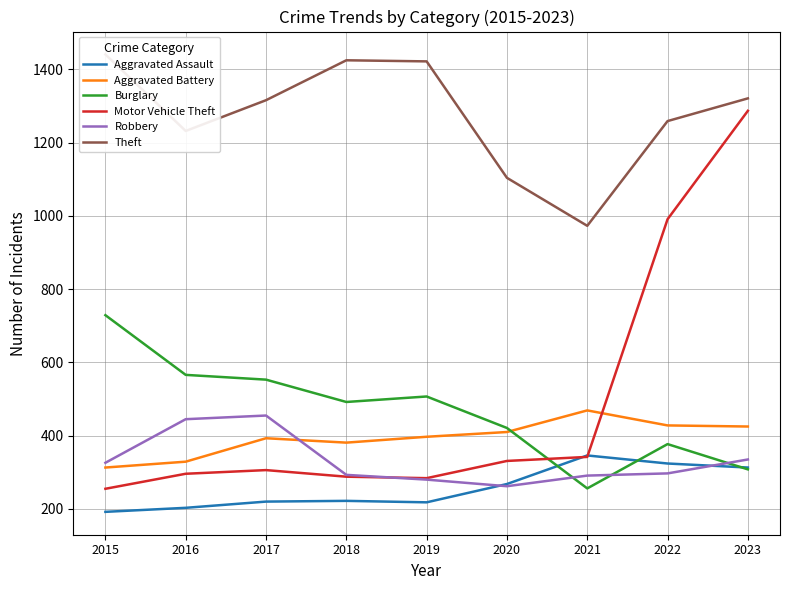

Reading right to left, transcribe all the data shown in this chart.

Aggravated Assault: 2023=313	2022=324	2021=346	2020=268	2019=218	2018=222	2017=220	2016=203	2015=192
Aggravated Battery: 2023=425	2022=428	2021=469	2020=410	2019=397	2018=381	2017=393	2016=329	2015=313
Burglary: 2023=308	2022=377	2021=256	2020=421	2019=507	2018=492	2017=553	2016=566	2015=729
Motor Vehicle Theft: 2023=1287	2022=991	2021=342	2020=331	2019=284	2018=288	2017=306	2016=296	2015=255
Robbery: 2023=335	2022=297	2021=291	2020=262	2019=280	2018=293	2017=455	2016=445	2015=326
Theft: 2023=1321	2022=1259	2021=973	2020=1104	2019=1422	2018=1425	2017=1316	2016=1232	2015=1441